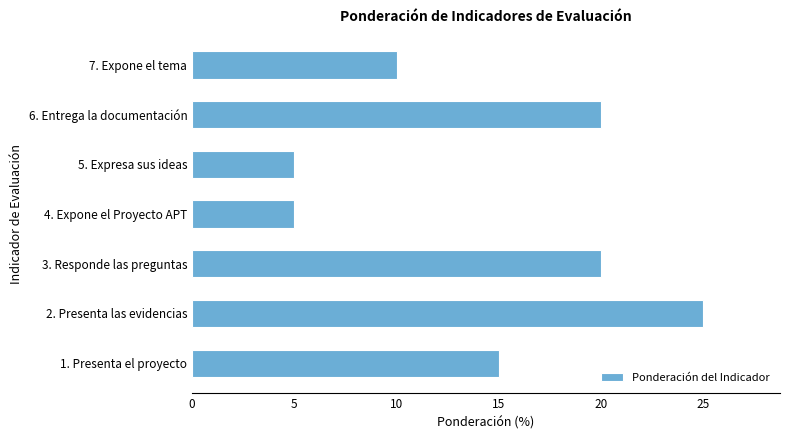

The chart shows a value of 3 at 4. Expone el Proyecto APT. True or false?

False